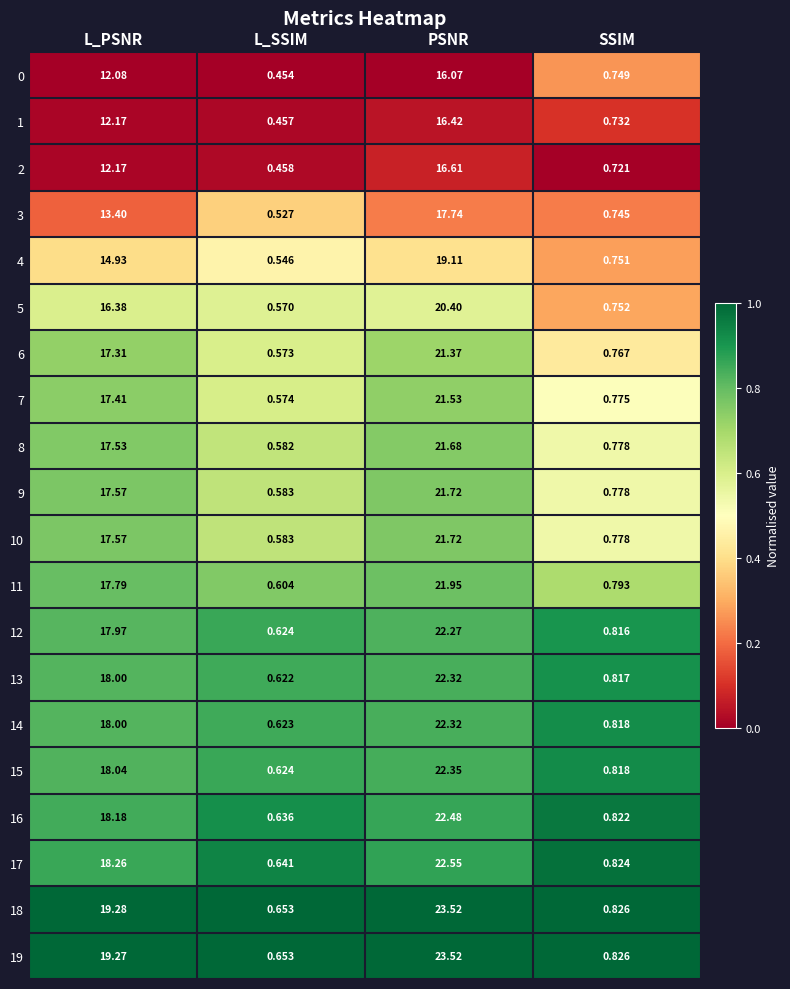

Rank the categories by 1 value from lowest to highest.

L_SSIM, SSIM, L_PSNR, PSNR